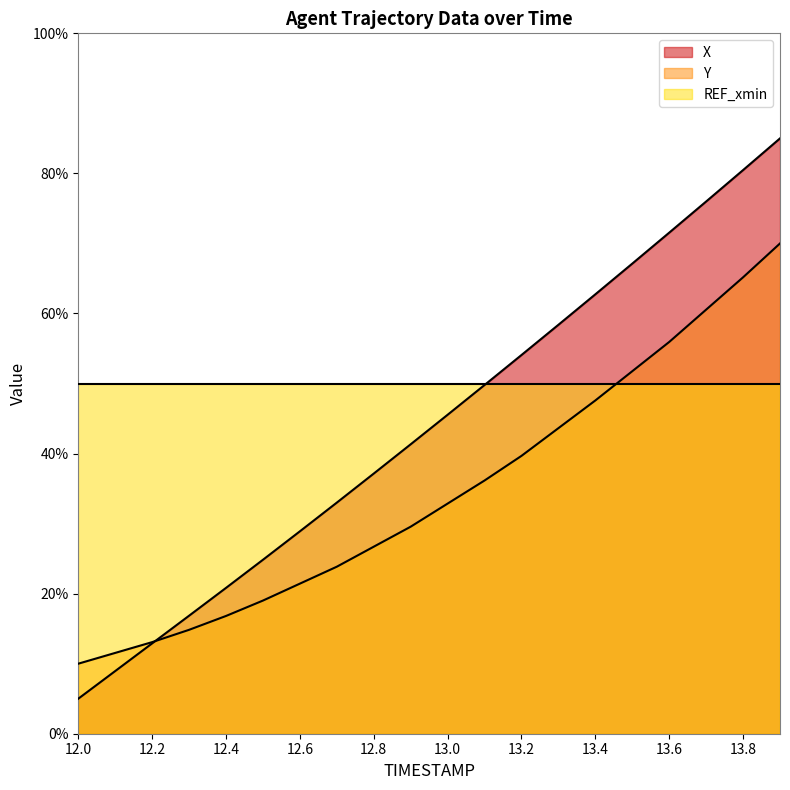

Which series has the largest total across all categories?

REF_xmin